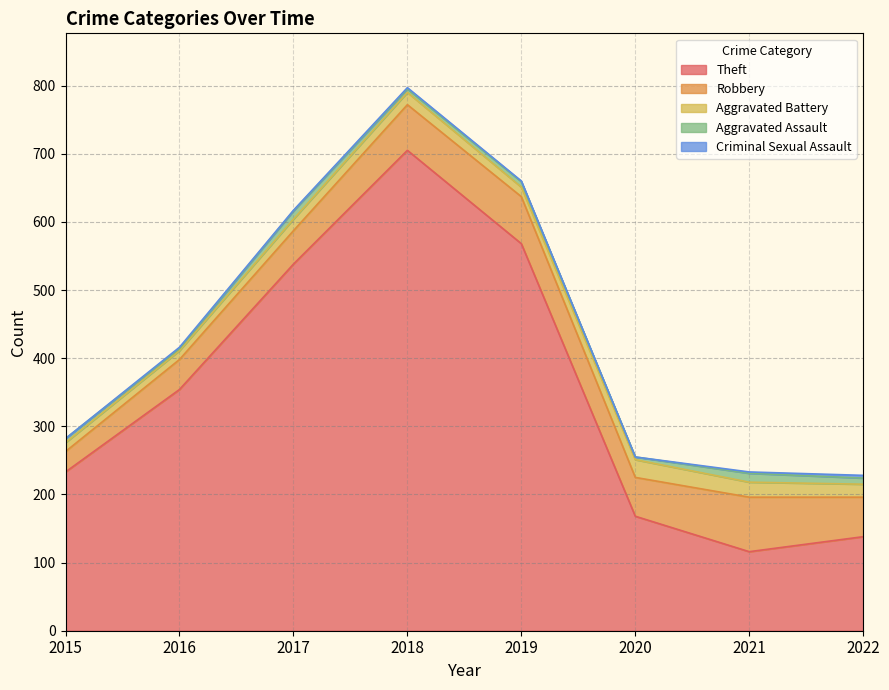

Rank the categories by Theft value from highest to lowest.

2018, 2019, 2017, 2016, 2015, 2020, 2022, 2021